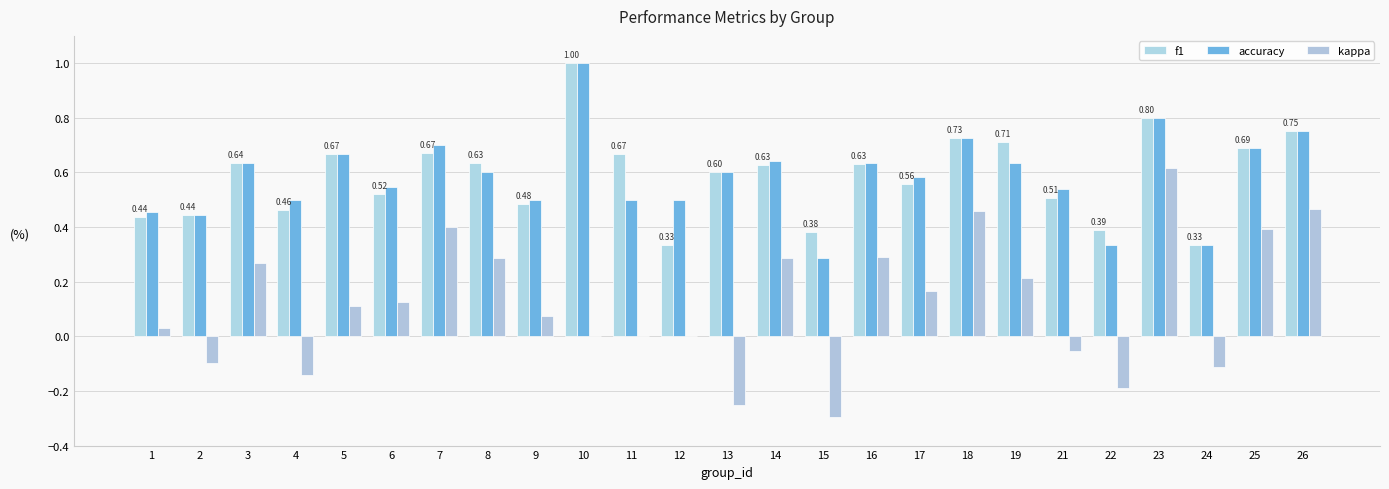

What is the approximate value of f1 at 8?

0.6